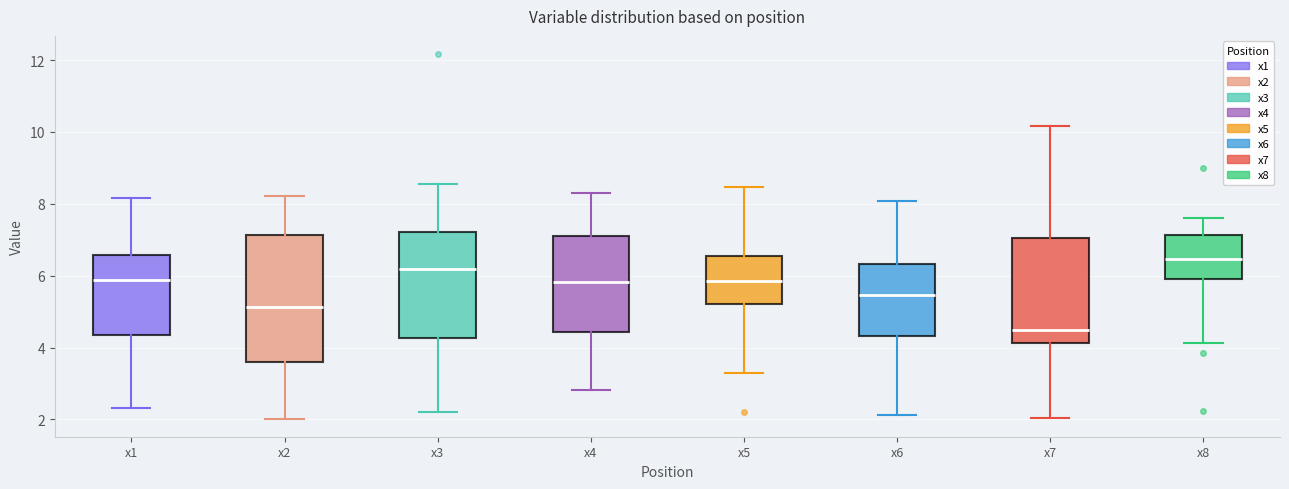

Reading left to right, transcribe this box plot: for each box, give where its median line is, the range the box spans, and where its two whiskers end, as read against the y-axis. The values are not printed on the chart, so give them approximately, as read against the axis.

x1: median 5.8, box 4.4 to 6.6, whiskers 2.4 to 8.2
x2: median 5.2, box 3.6 to 7.2, whiskers 2.0 to 8.2
x3: median 6.2, box 4.2 to 7.2, whiskers 2.2 to 8.6
x4: median 5.8, box 4.4 to 7.0, whiskers 2.8 to 8.4
x5: median 5.8, box 5.2 to 6.6, whiskers 3.2 to 8.4
x6: median 5.4, box 4.4 to 6.4, whiskers 2.2 to 8.0
x7: median 4.4, box 4.2 to 7.0, whiskers 2.0 to 10.2
x8: median 6.4, box 6.0 to 7.2, whiskers 4.2 to 7.6